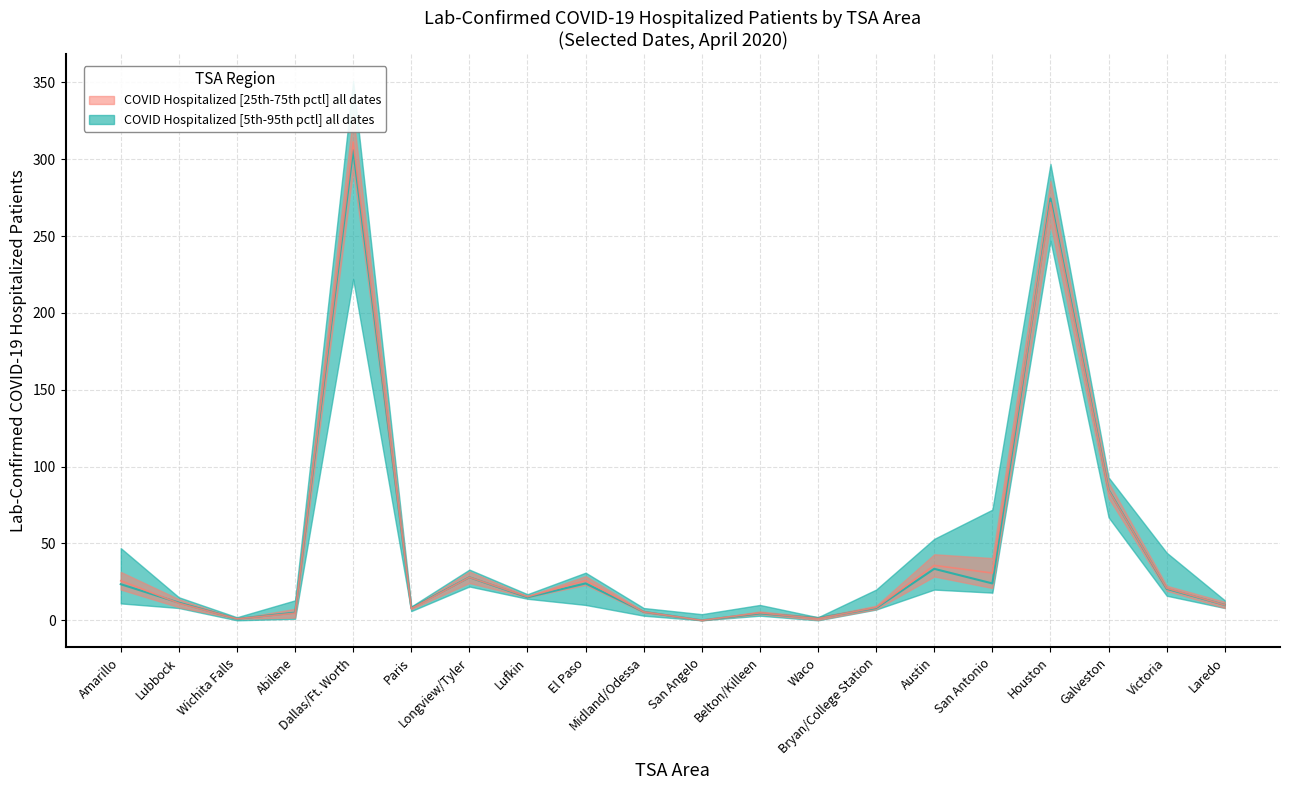

How many data points in 2020-04-21 are less than 17?

10